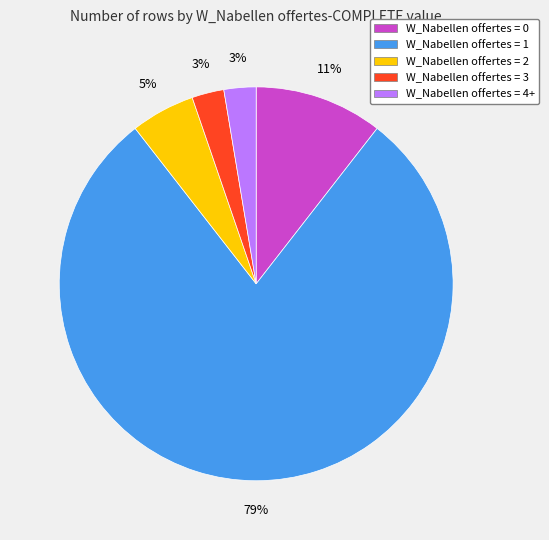

What percentage is the W_Nabellen offertes = 3 slice, to the nearest percent?

3%